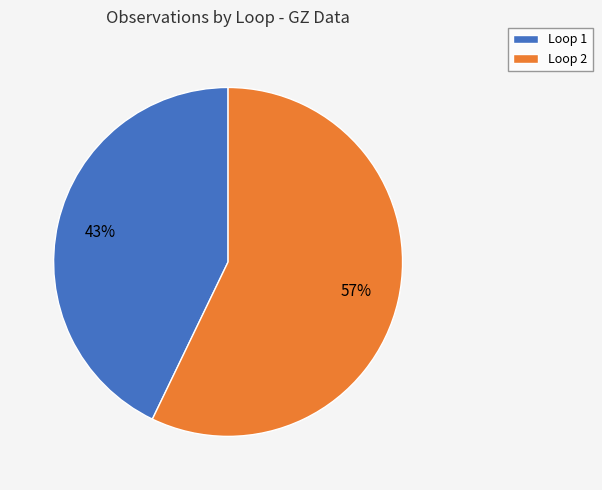

What percentage is the Loop 2 slice, to the nearest percent?

57%